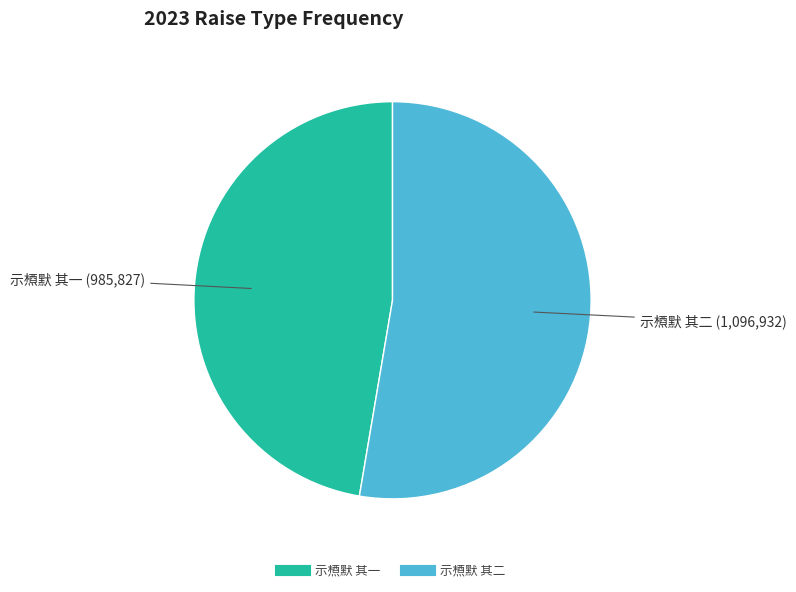

Is the sum of 示槱默 其二 and 示槱默 其一 greater than half?

Yes